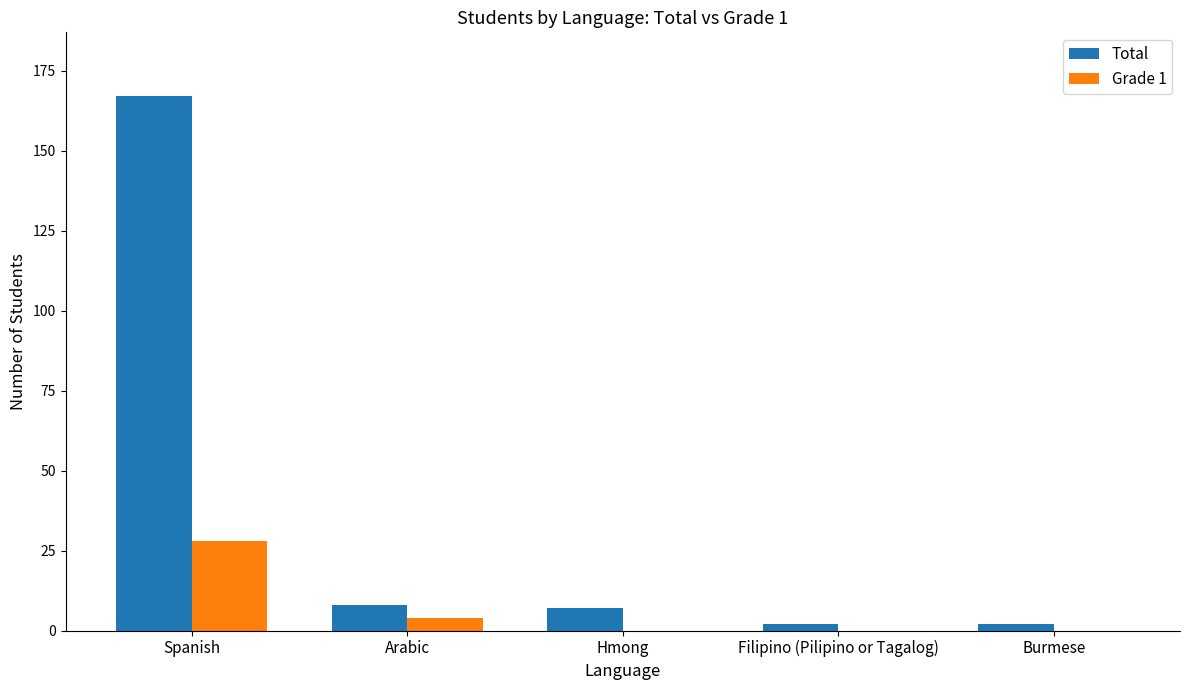

What is the spread (max minus min) of values at Hmong?

7